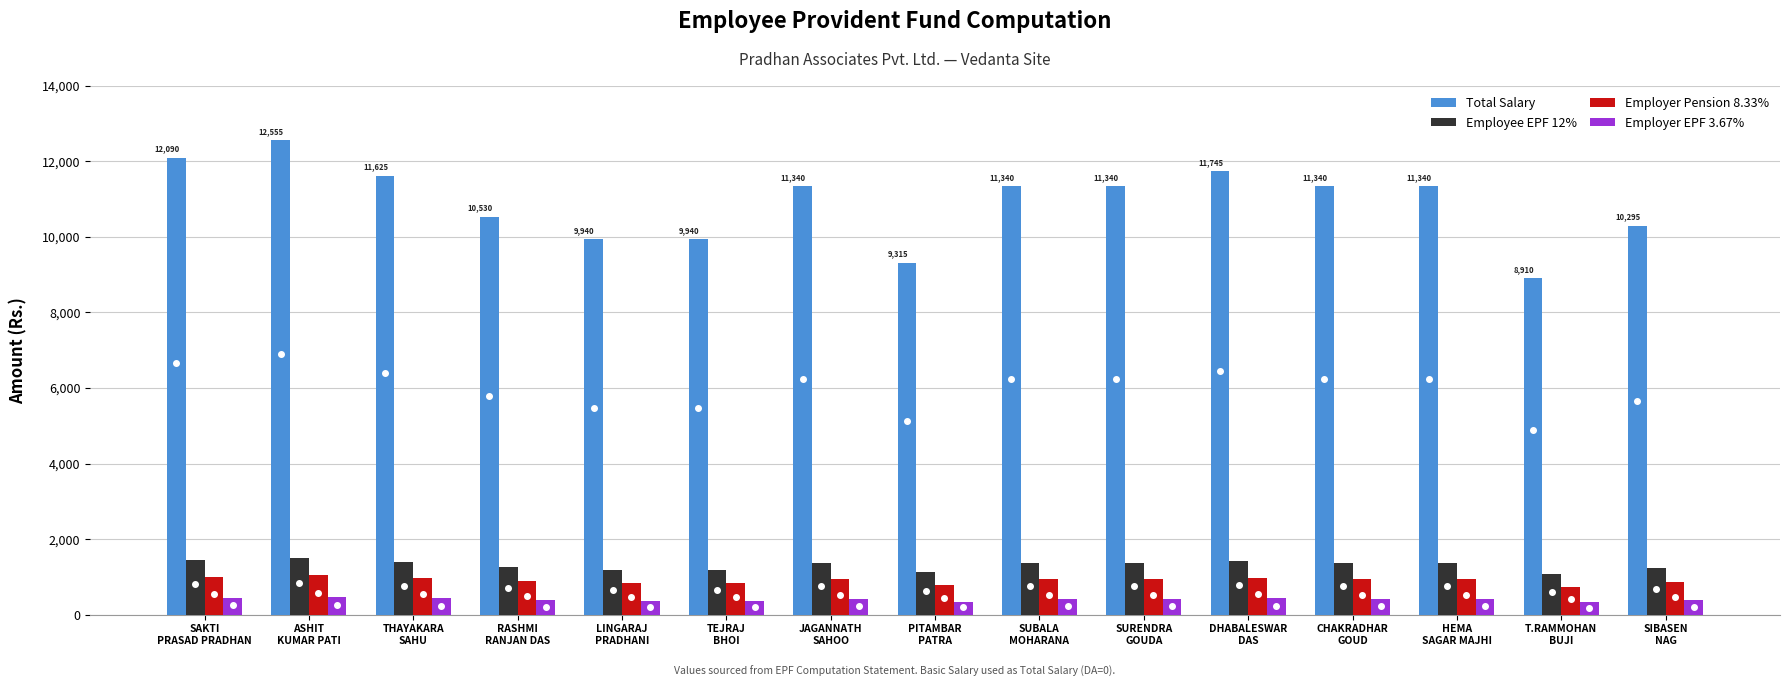

Which series has the widest spread of values?

Total Salary